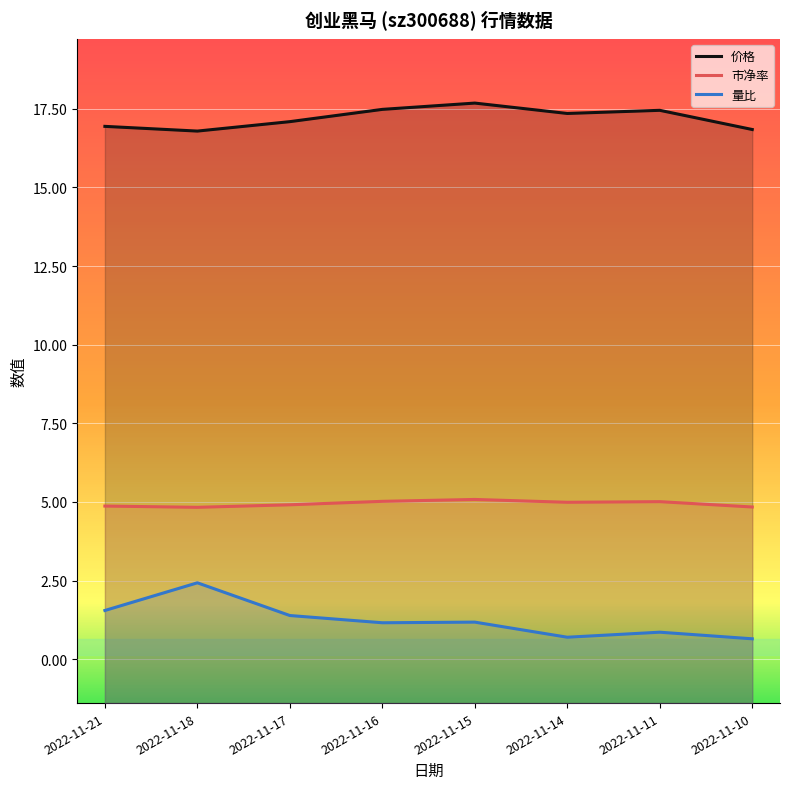

At which category is the sum across all series the highest?

2022-11-18